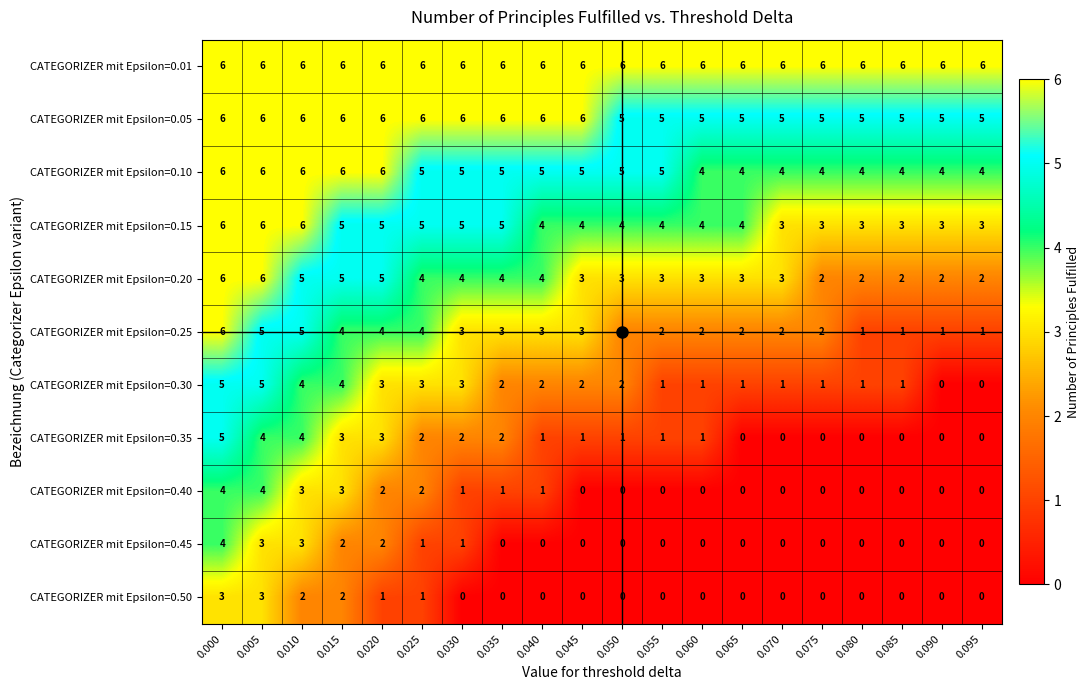

What is the sum of all CATEGORIZER mit Epsilon=0.35 values?

30